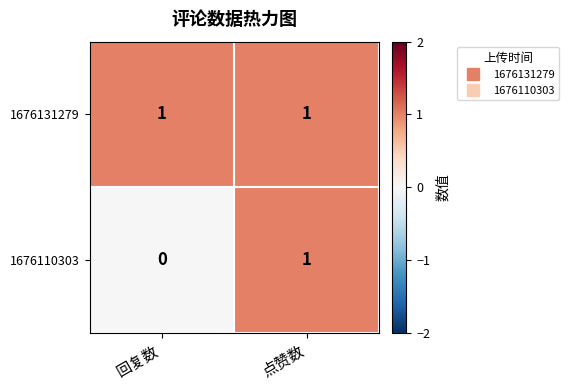

Which series changed the most between 回复数 and 点赞数?

1676110303